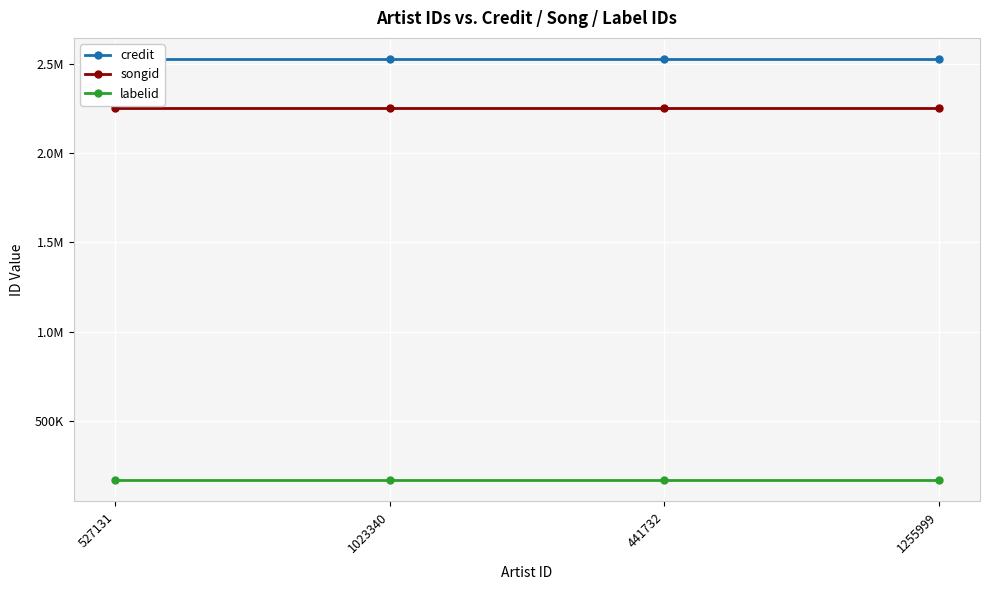

What is the label of the 2nd point from the right?

441732